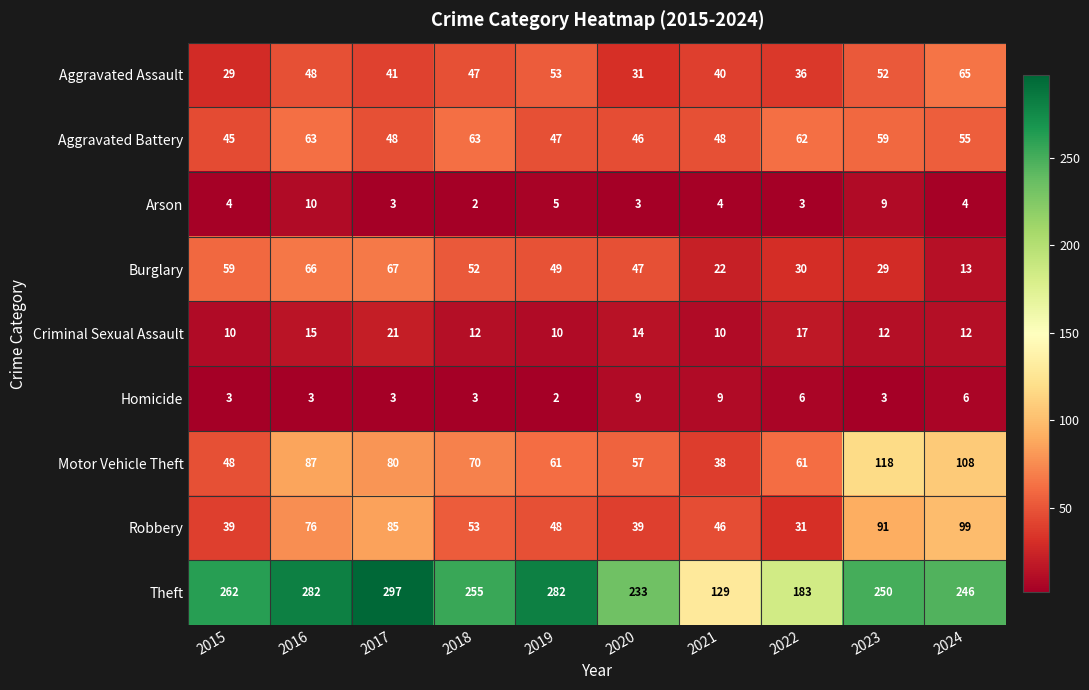

At how many categories does at least one series exceed 136?

9